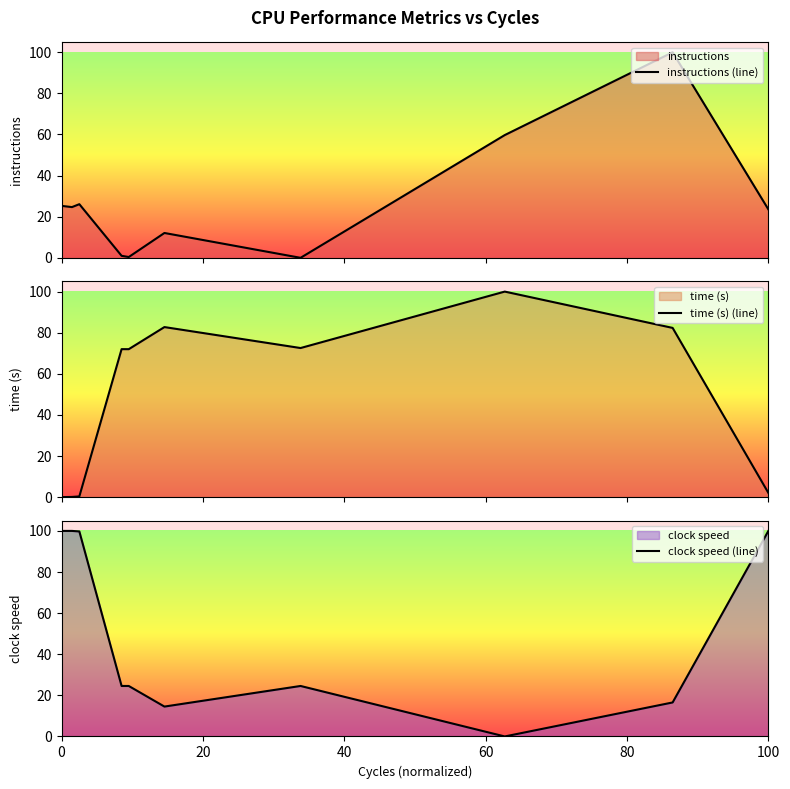

The clock speed (line) series shows 100.0 at 0. True or false?

True